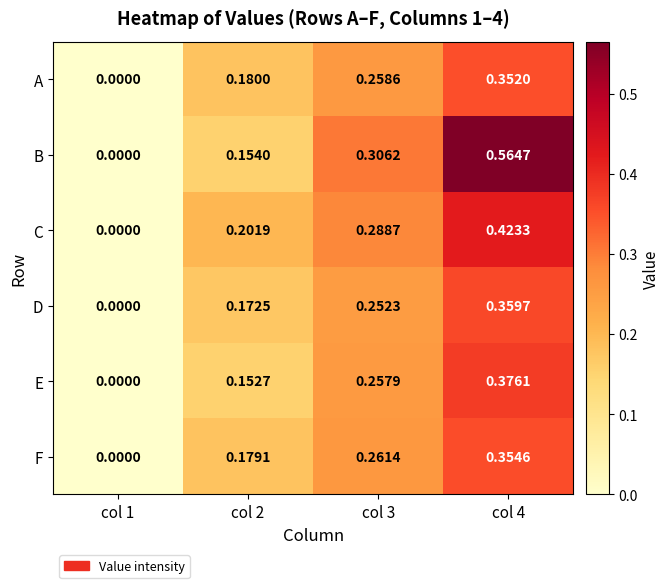

Between col 1 and col 4, which series saw the biggest shift?

B